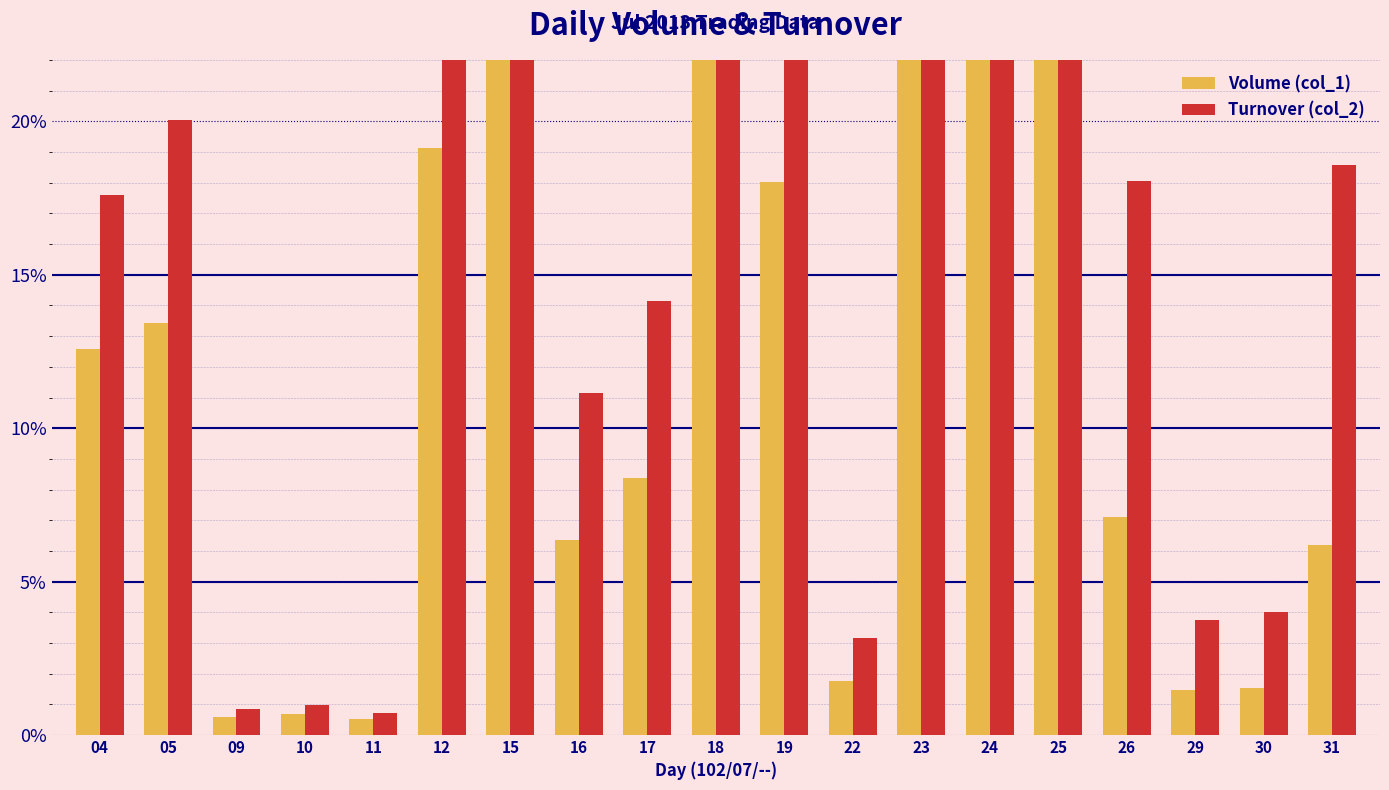

Which label corresponds to the largest value in the chart?

23